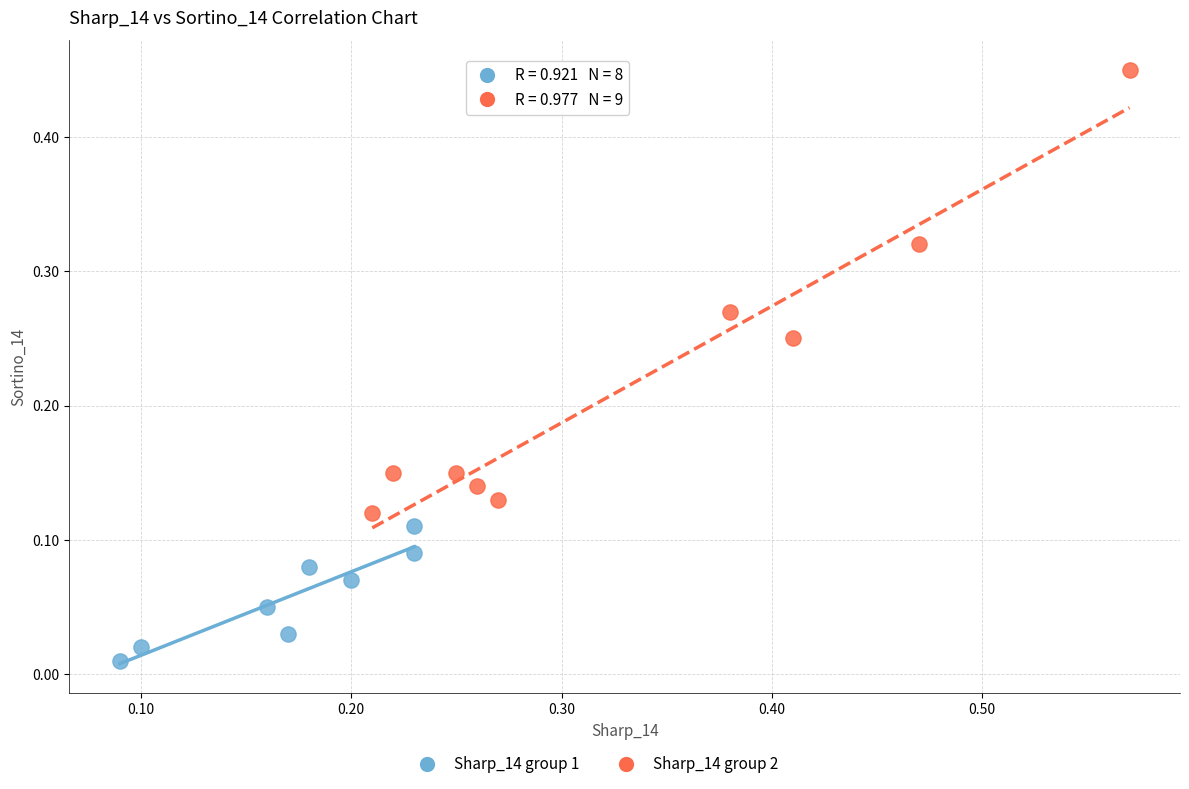

Which series contains the highest Y value?

Sharp_14 group 2